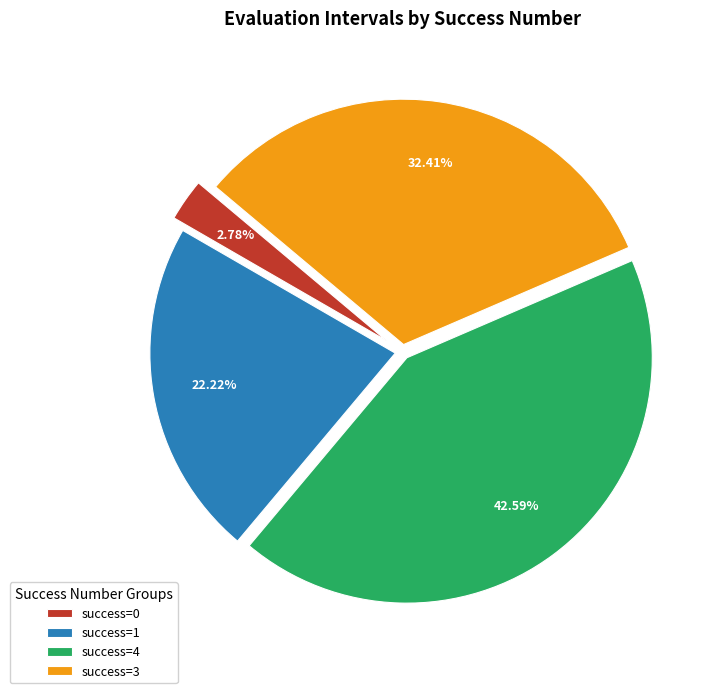

Between success=3 and success=4, which is larger?

success=4